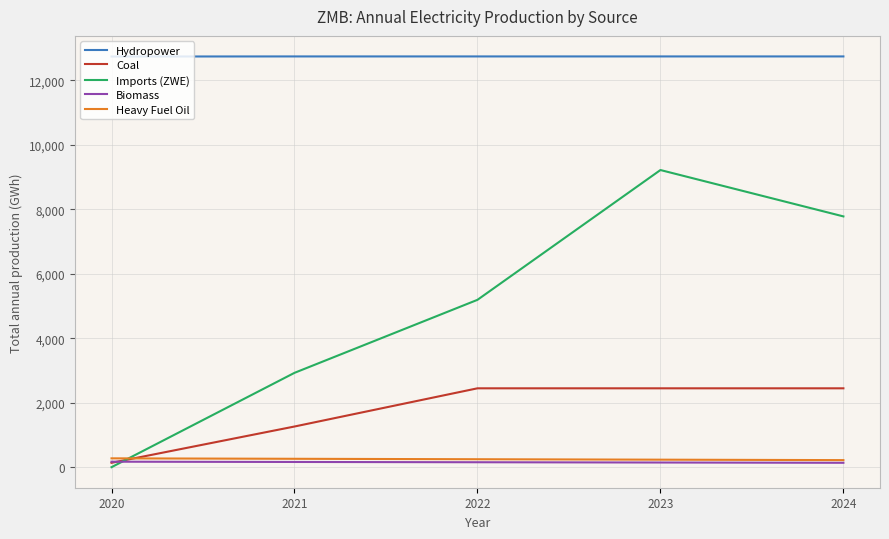

Which series has the widest spread of values?

Imports (ZWE)